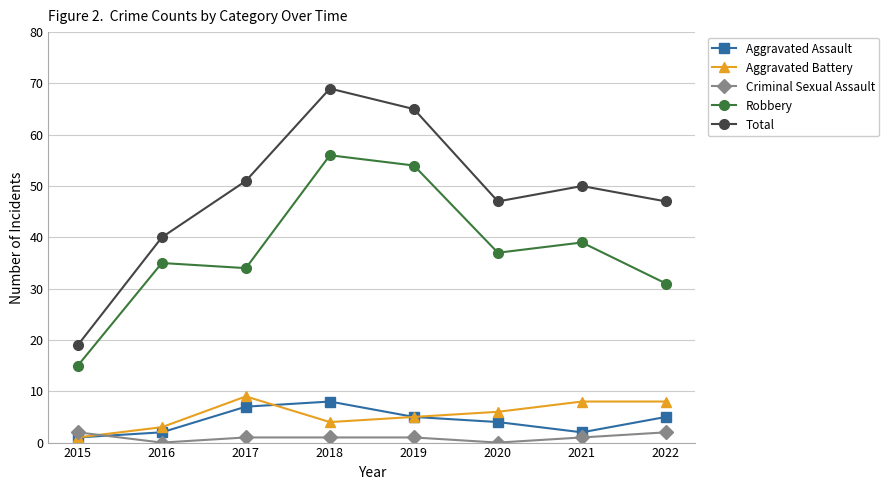

Reading left to right, transcribe all the data shown in this chart.

Aggravated Assault: 1	2	7	8	5	4	2	5
Aggravated Battery: 1	3	9	4	5	6	8	8
Criminal Sexual Assault: 2	0	1	1	1	0	1	2
Robbery: 15	35	34	56	54	37	39	31
Total: 19	40	51	69	65	47	50	47